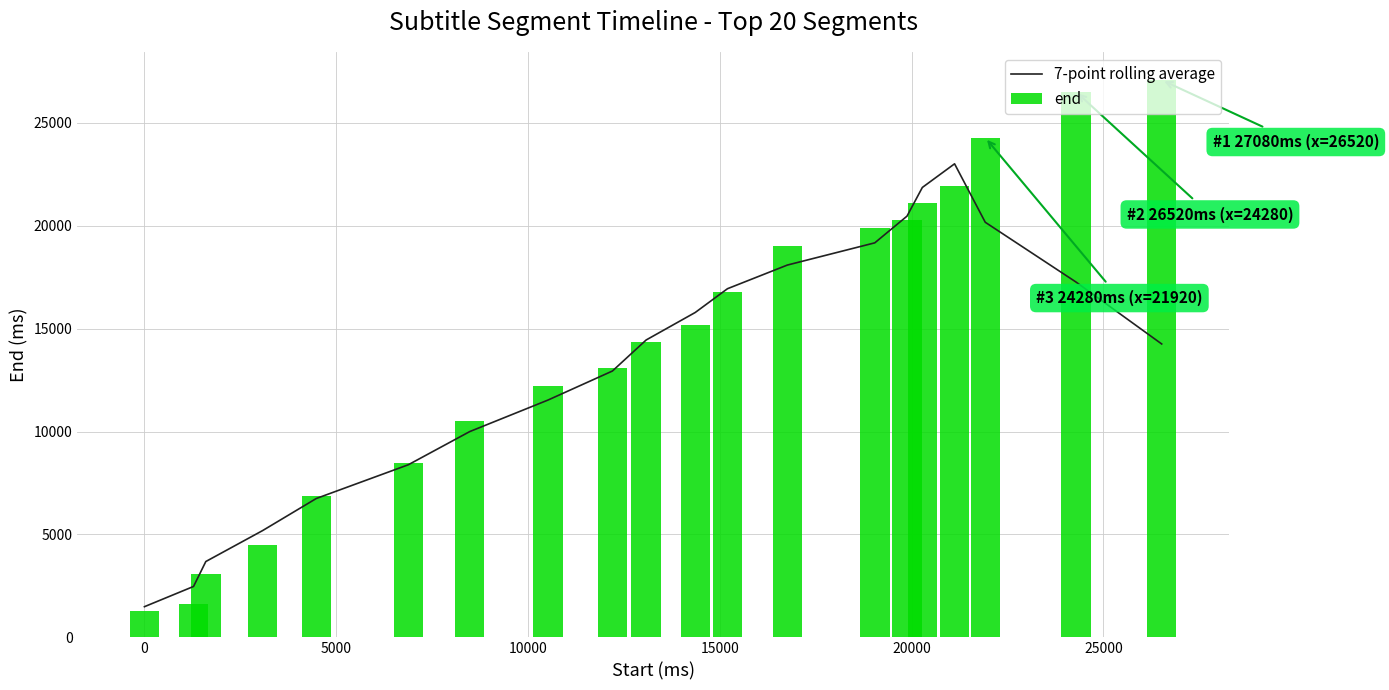

What is the maximum value for 7-point rolling average?

23011.4